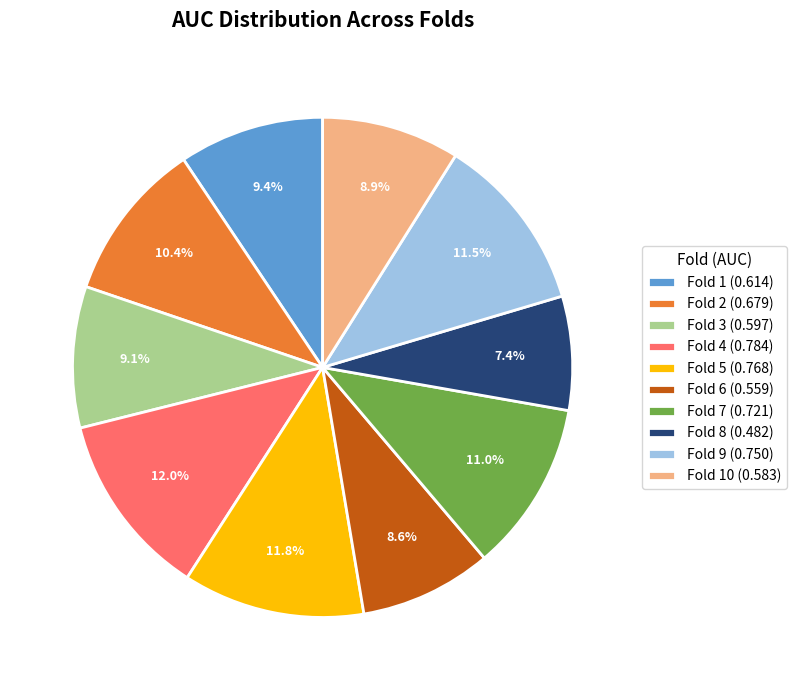

How much of the chart is everything except Fold 6 (0.559)?

91.4%